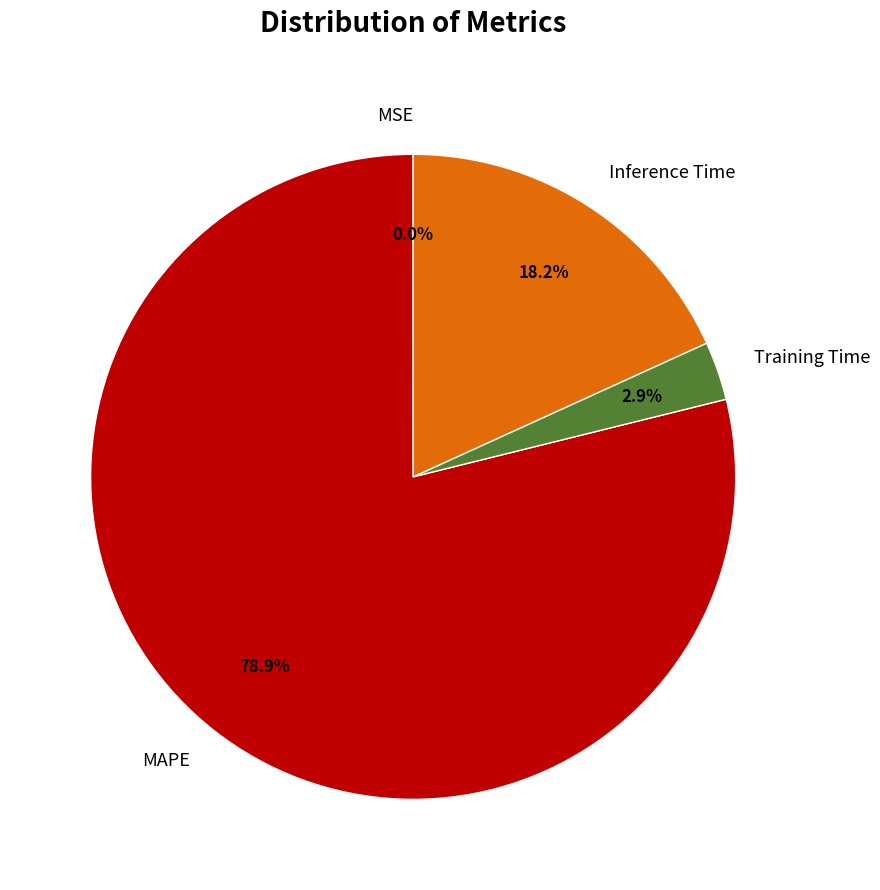

What percentage do Inference Time and MAPE together represent?

97.1%